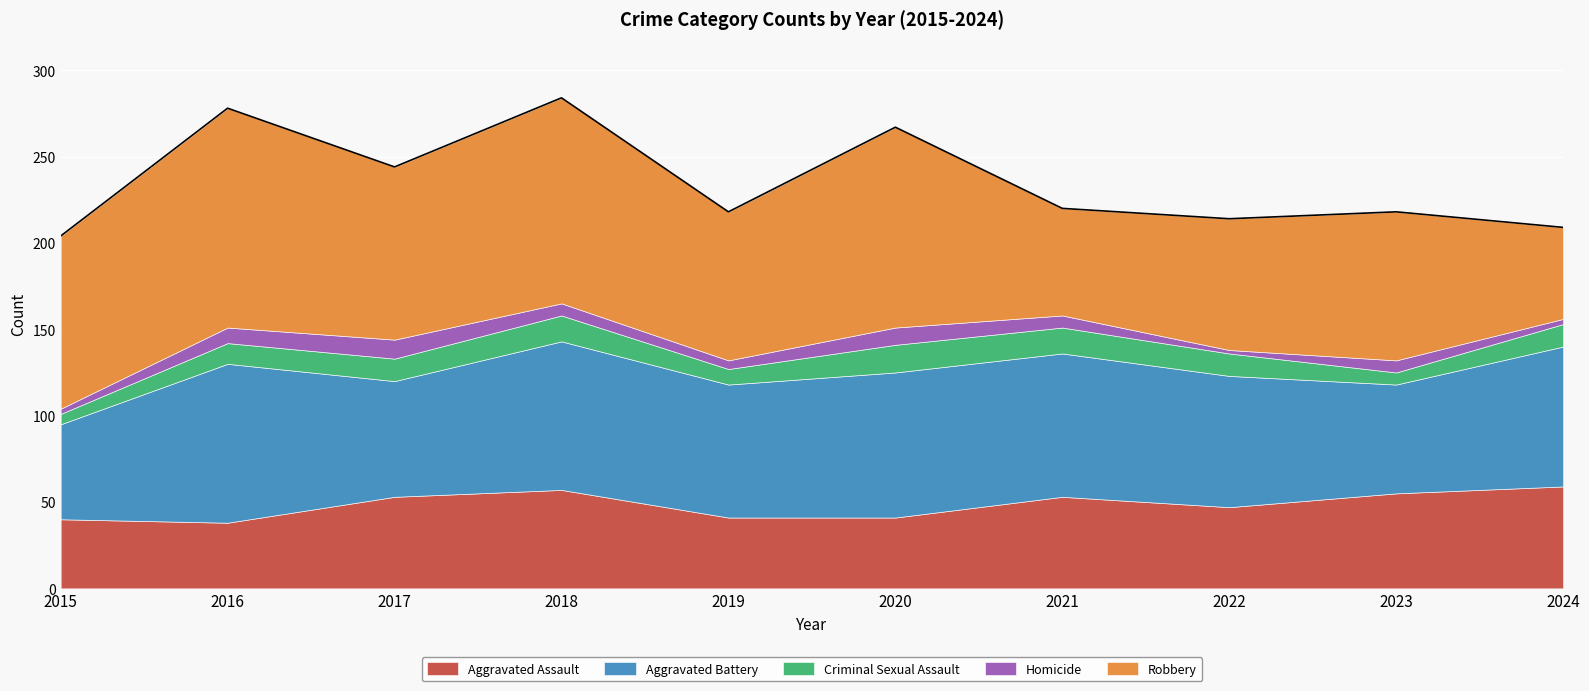

Reading left to right, transcribe all the data shown in this chart.

Aggravated Assault: 2015=40	2016=38	2017=53	2018=57	2019=41	2020=41	2021=53	2022=47	2023=55	2024=59
Aggravated Battery: 2015=55	2016=92	2017=67	2018=86	2019=77	2020=84	2021=83	2022=76	2023=63	2024=81
Criminal Sexual Assault: 2015=6	2016=12	2017=13	2018=15	2019=9	2020=16	2021=15	2022=13	2023=7	2024=13
Homicide: 2015=3	2016=9	2017=11	2018=7	2019=5	2020=10	2021=7	2022=2	2023=7	2024=3
Robbery: 2015=100	2016=127	2017=100	2018=119	2019=86	2020=116	2021=62	2022=76	2023=86	2024=53